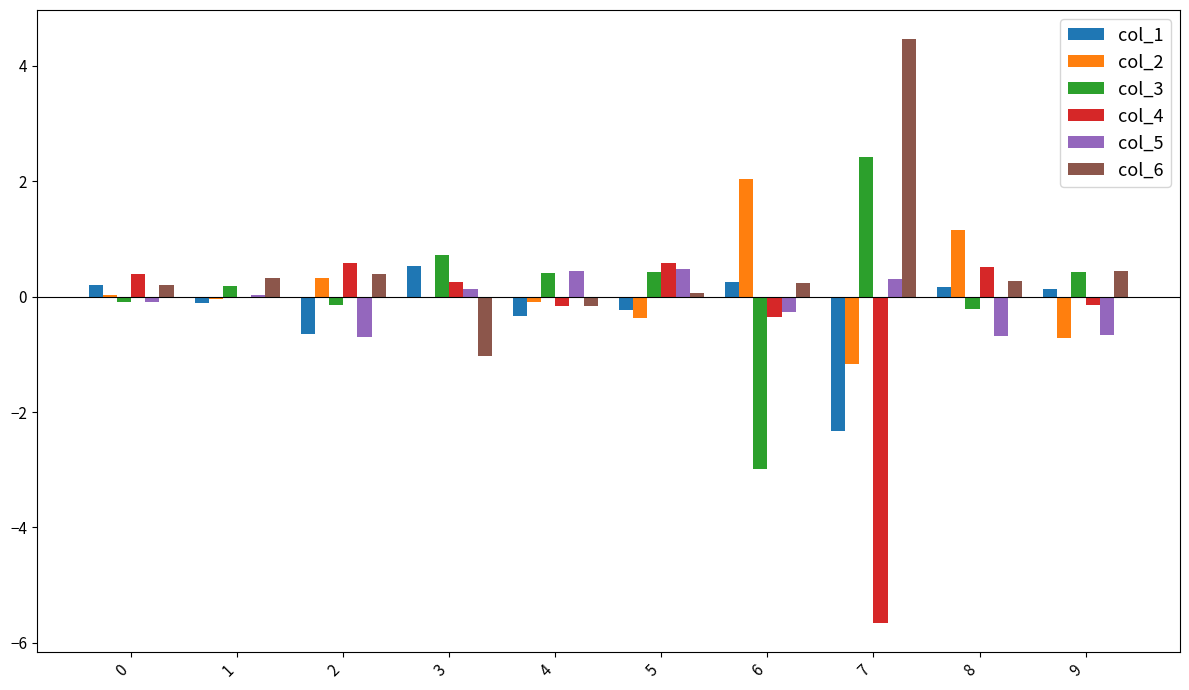

Is the value of col_2 at 7 greater than the value of col_1 at 6?

No